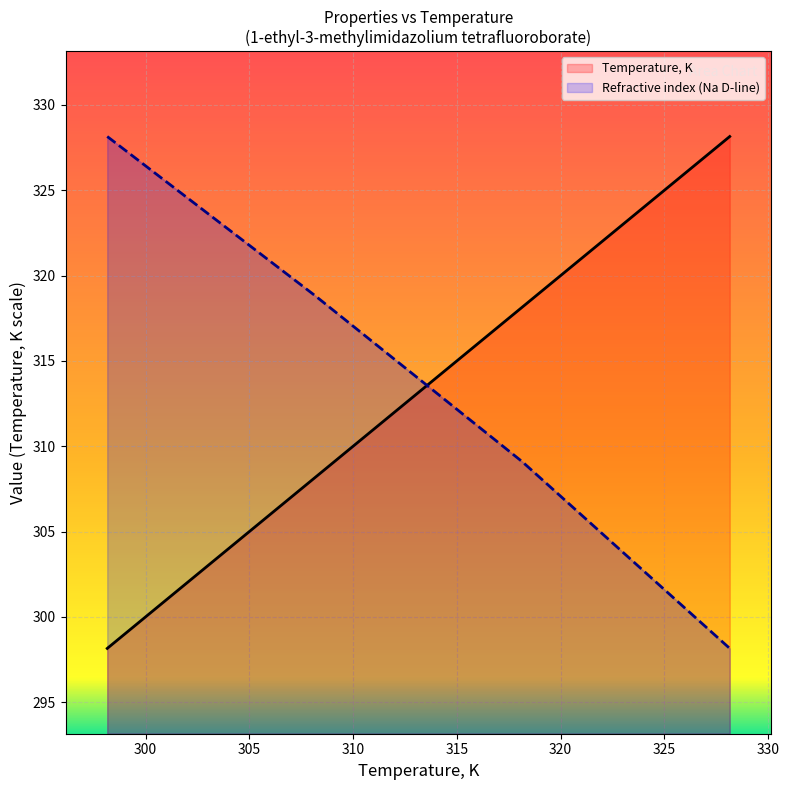

Which series has the largest range (max minus min)?

Temperature, K